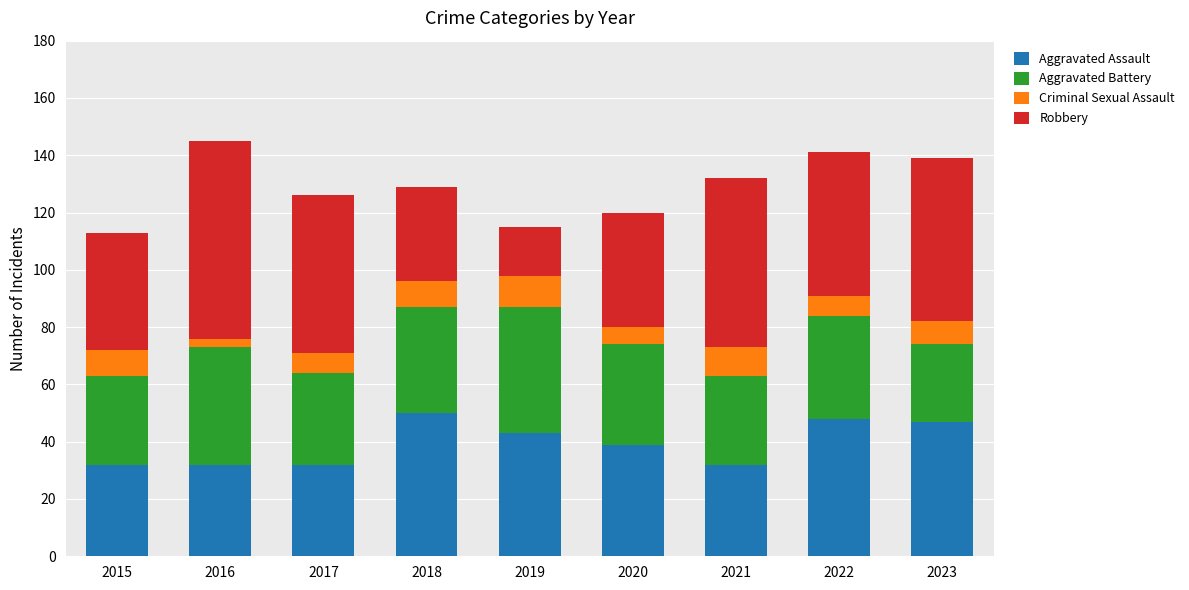

What is the total value across all series at 2023?

139